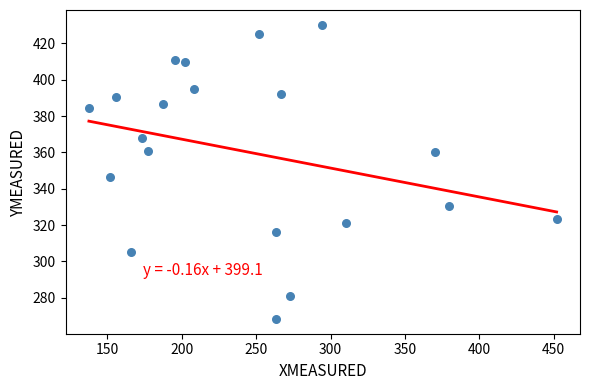

What is the range of X values (max minus min)?

314.3